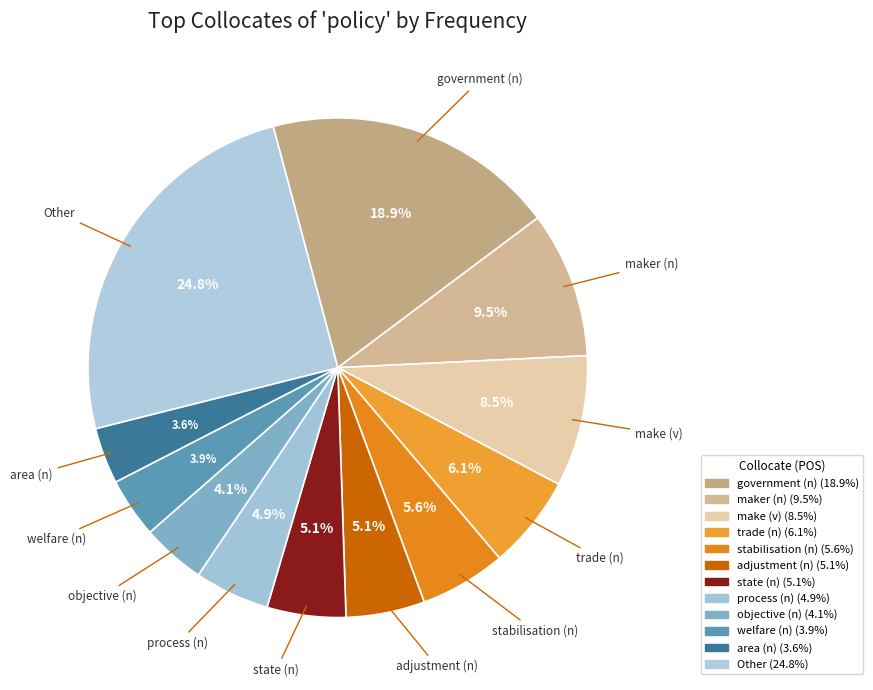

How many segments does this pie chart have?

12